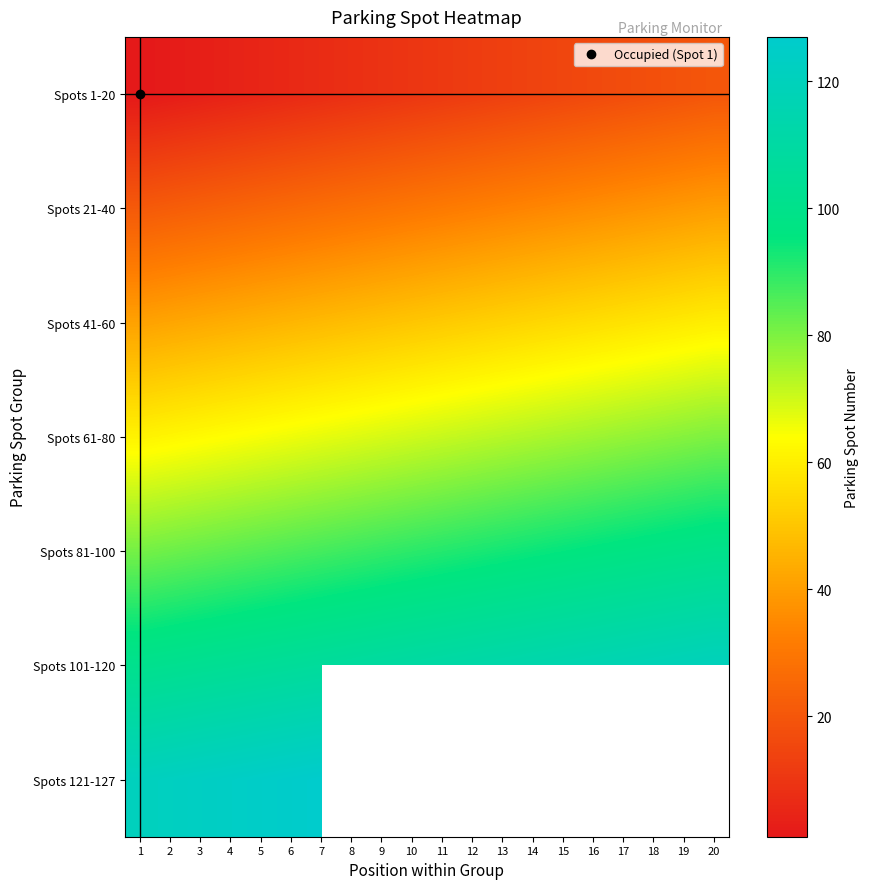

At how many categories does at least one series exceed 119?

8